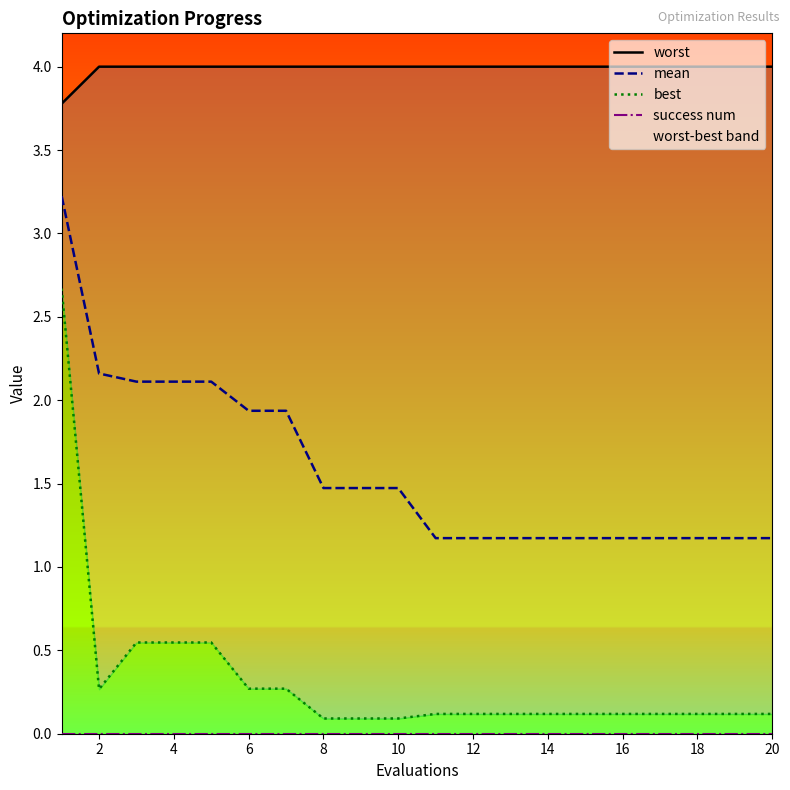

The mean series shows 1.2 at 20. True or false?

True